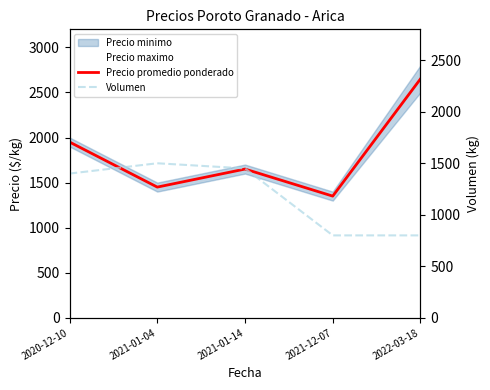

After their last crossing, which series has the higher values: Volumen or Precio promedio ponderado?

Precio promedio ponderado